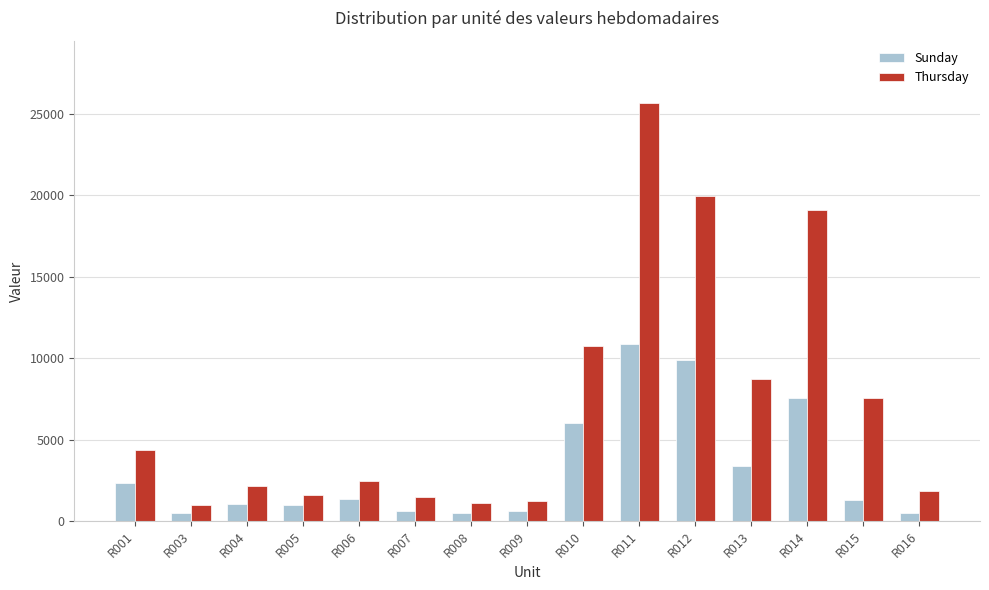

What is the value of the Thursday bar at the 10th from the left?

25622.5